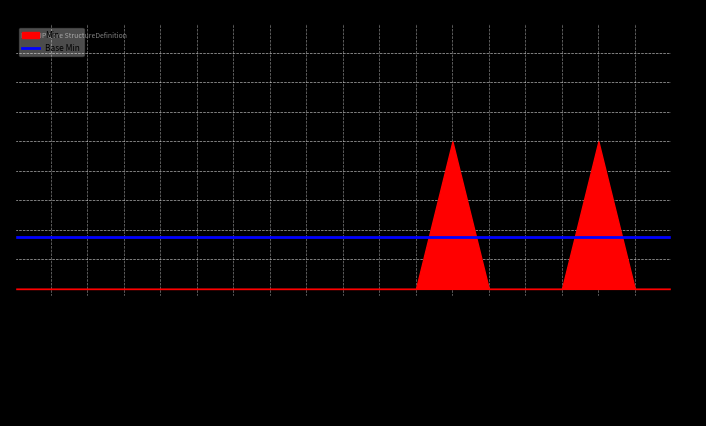

What is the sum of all min_values values?

2